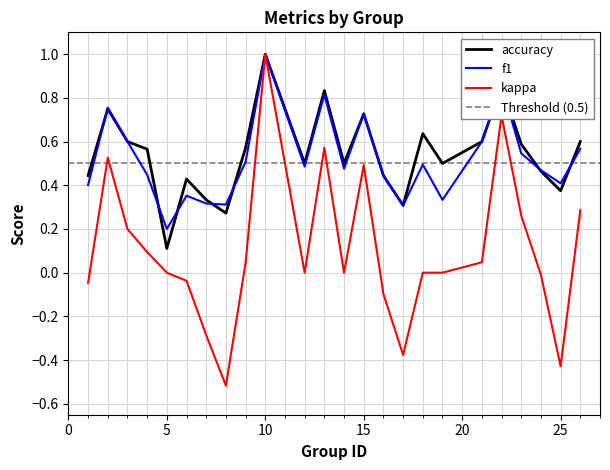

What is the difference between the highest and lowest values at 24?

0.5